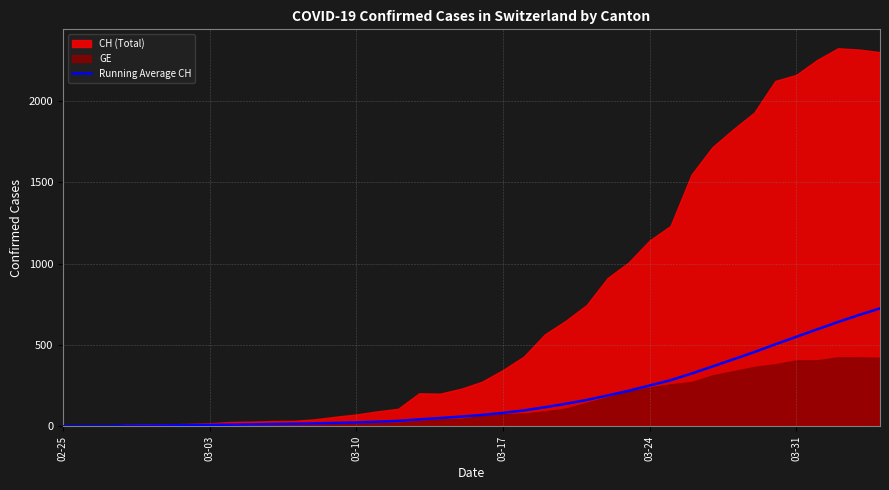

What is the maximum value for Running Average CH?

724.9